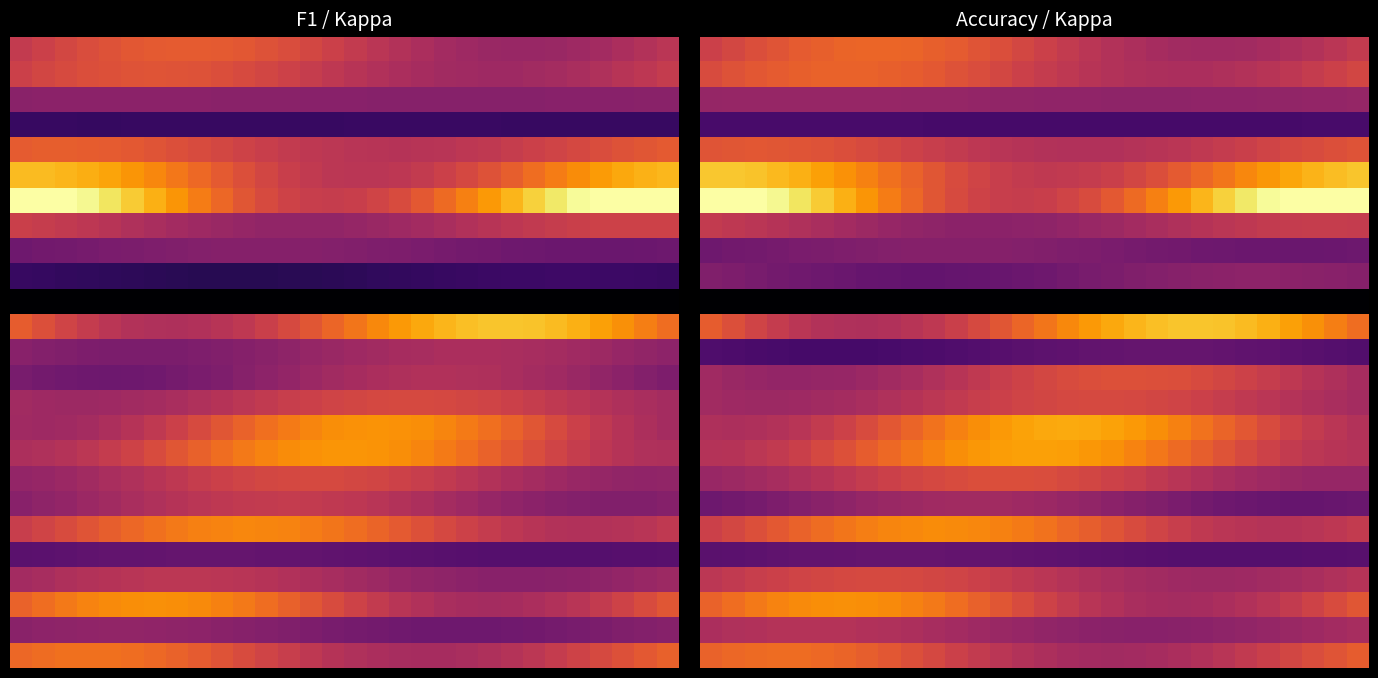

At which category is the sum across all series the highest?

7